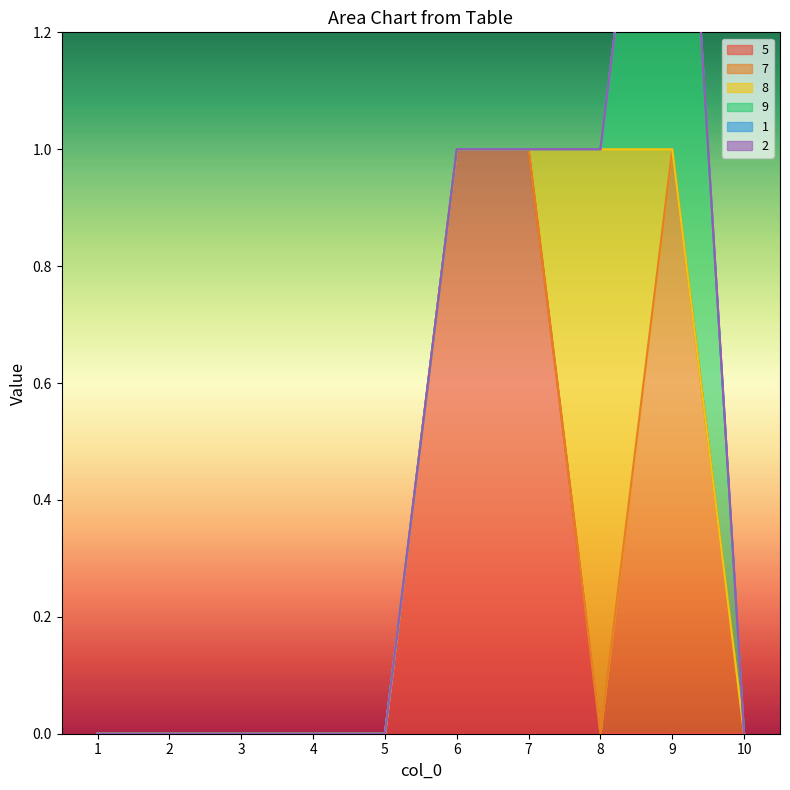

Does the chart display data point markers on the line(s)?

No